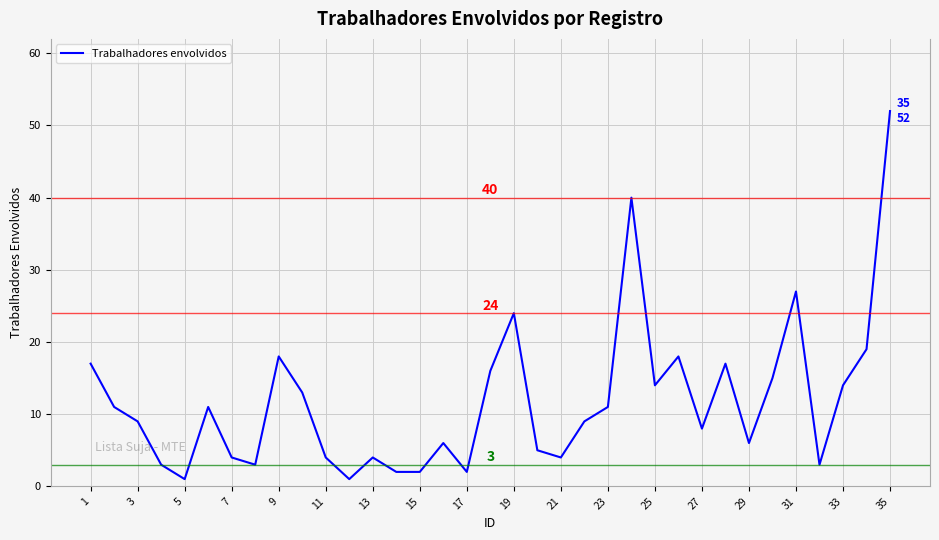

What is the greatest value displayed?

52